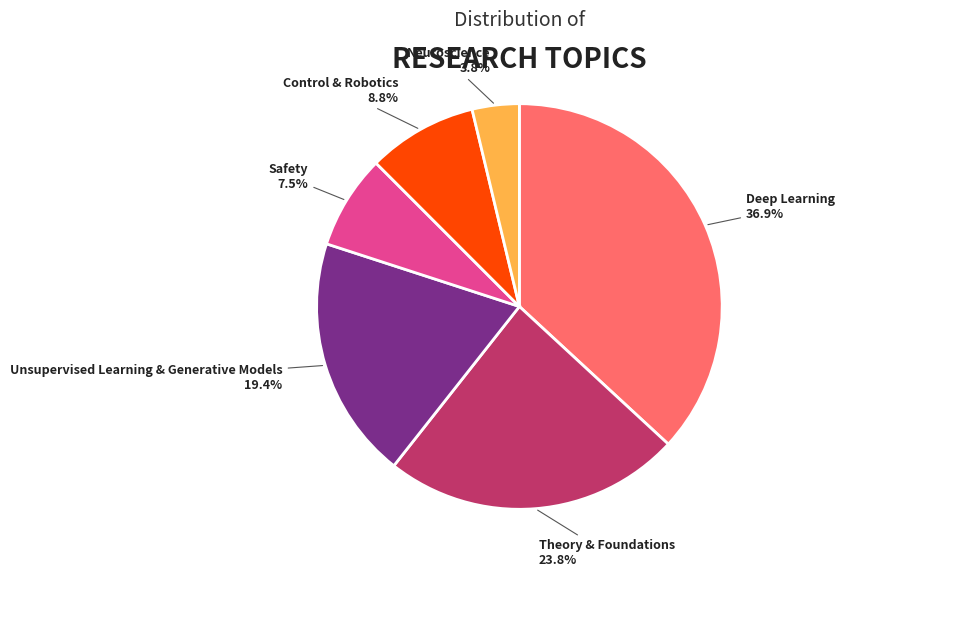

Is there any slice that represents more than half of the pie?

No